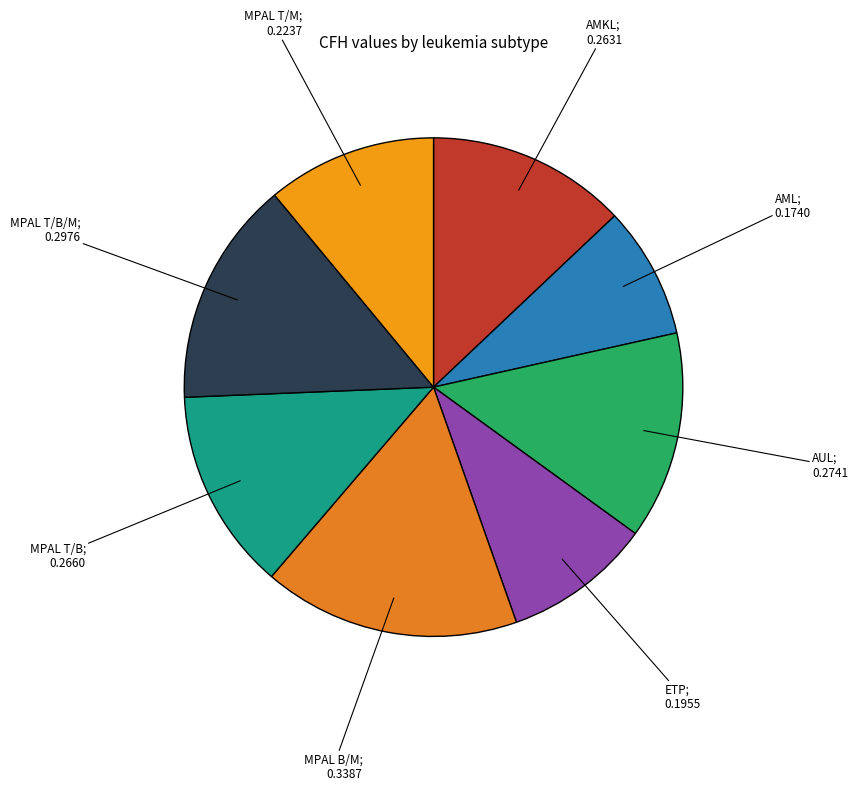

To the nearest percent, what is the average slice percentage?

12%